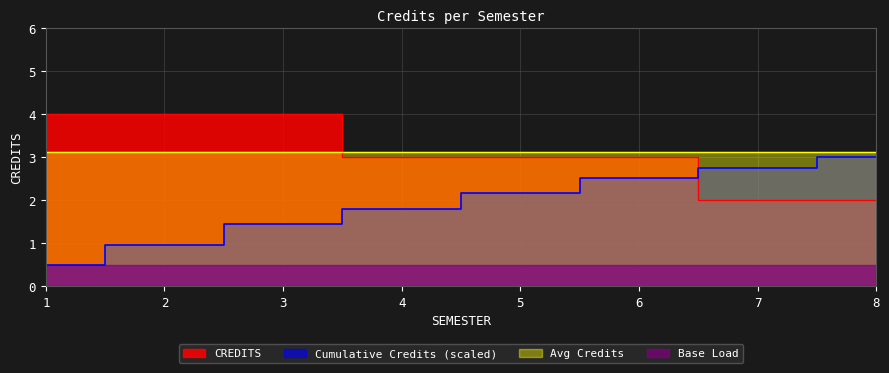

Rank the categories by value from lowest to highest.

7, 8, 4, 5, 6, 1, 2, 3